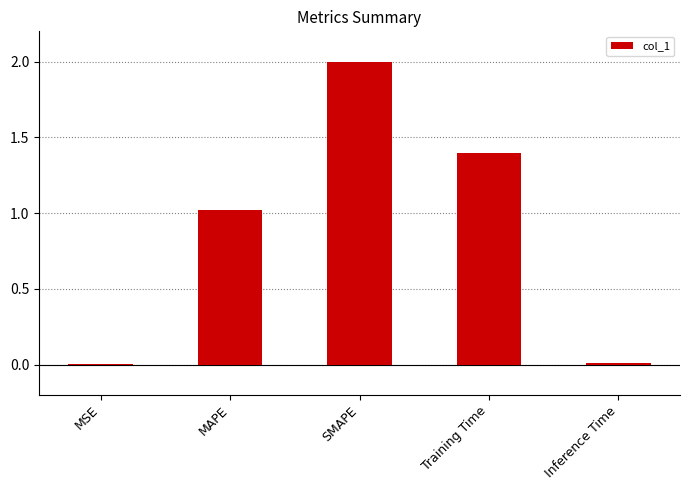

The chart shows a value of 2.6 at SMAPE. True or false?

False